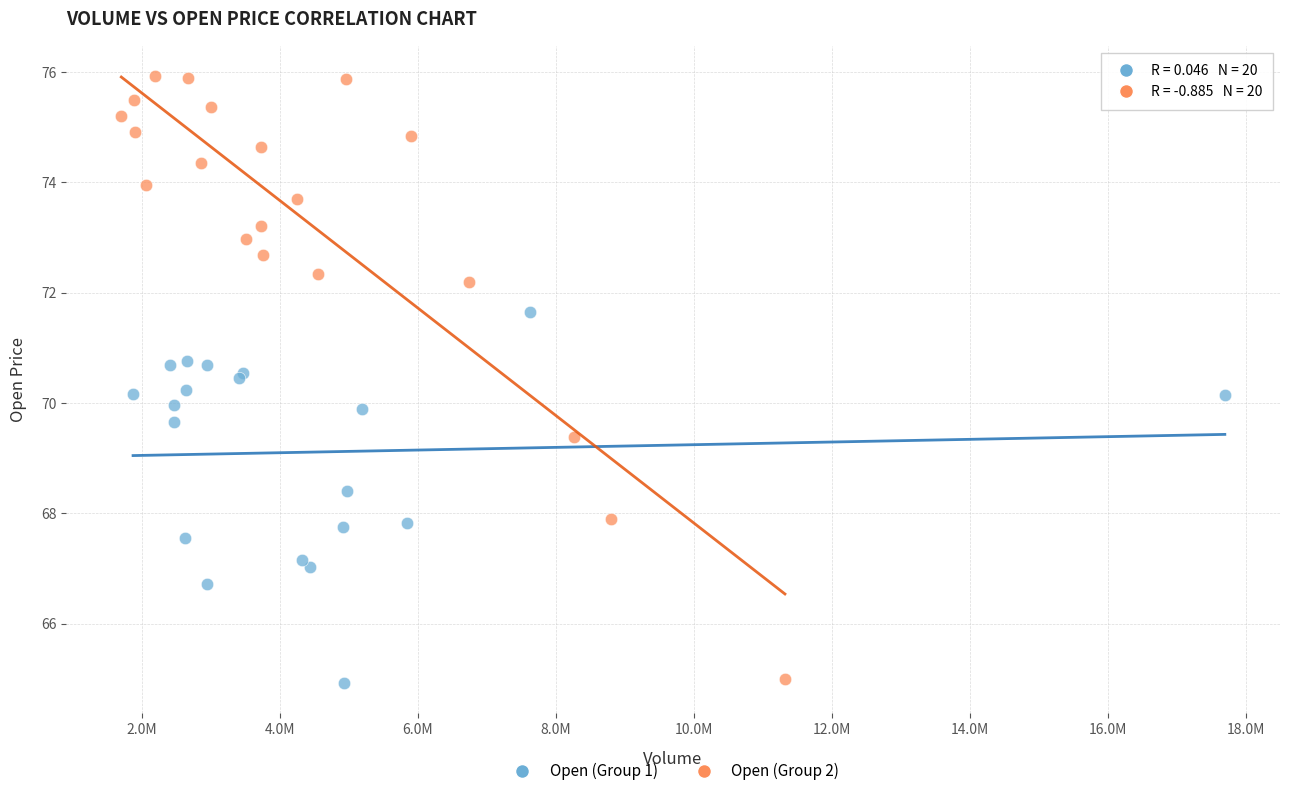

Which series reaches the maximum Y coordinate?

Open (Group 2)